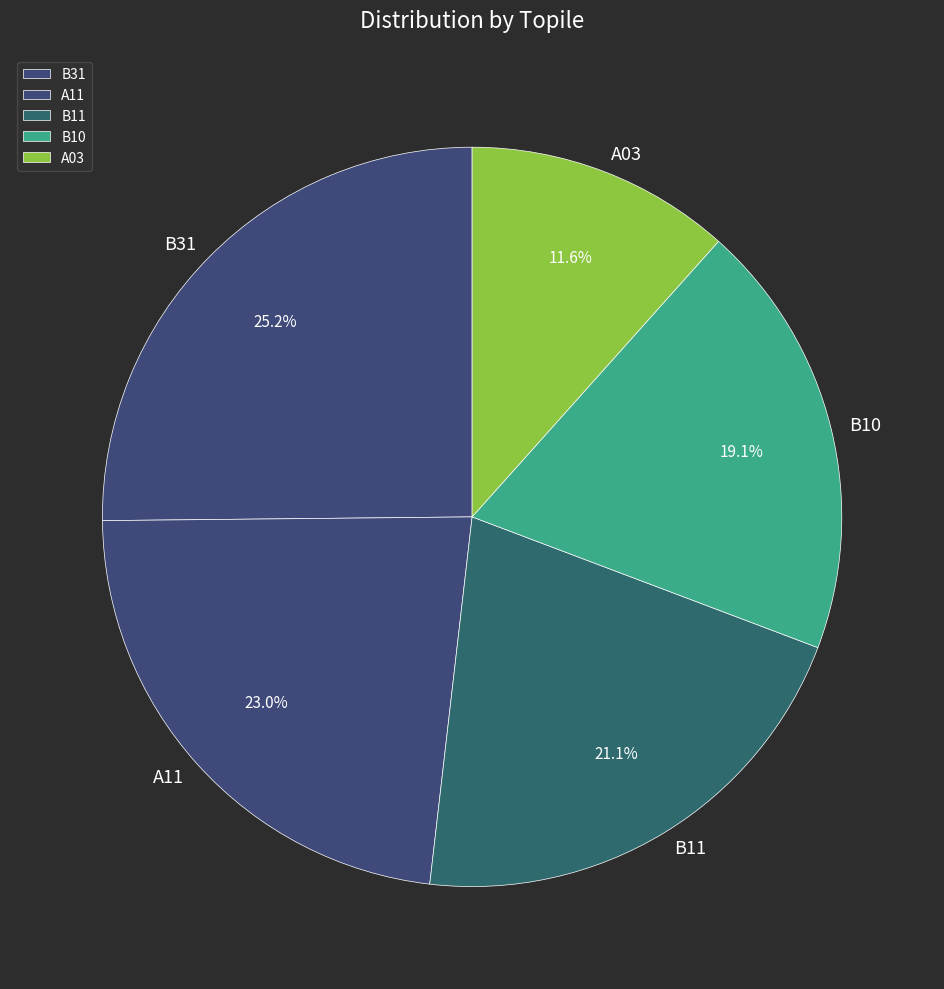

Between B11 and B31, which is larger?

B31